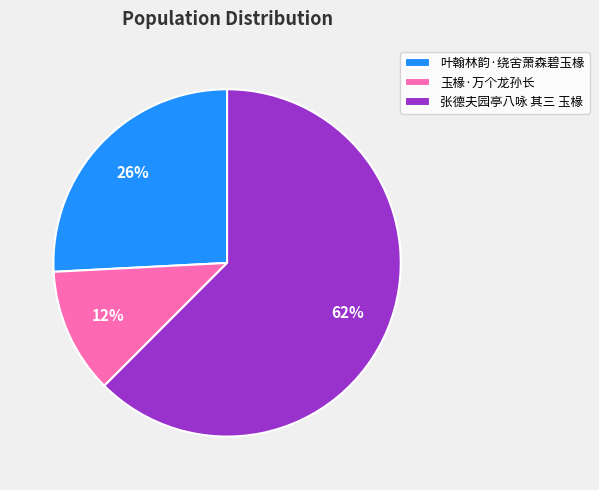

Is the sum of 张德夫园亭八咏 其三 玉椽 and 叶翰林韵·绕舍萧森碧玉椽 greater than half?

Yes